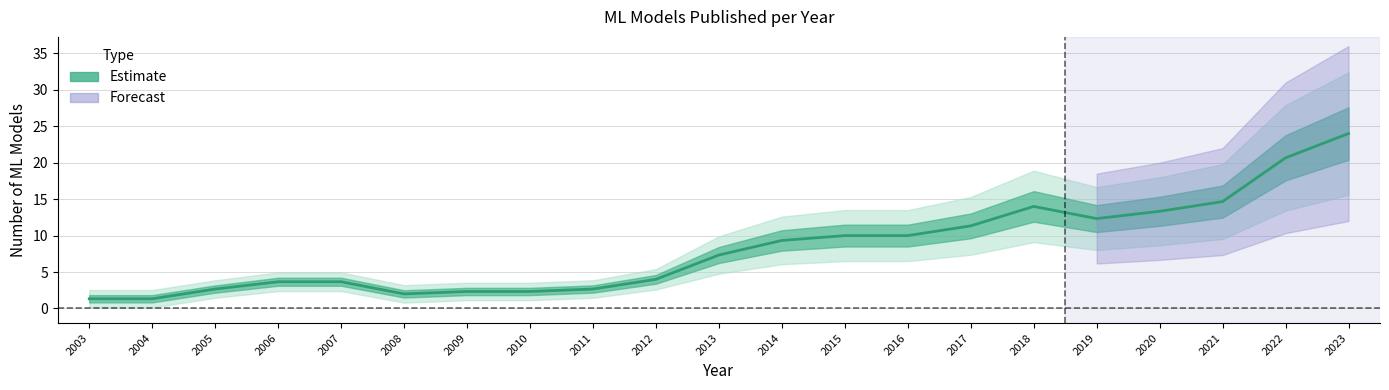

How many lines are shown in the chart?

1